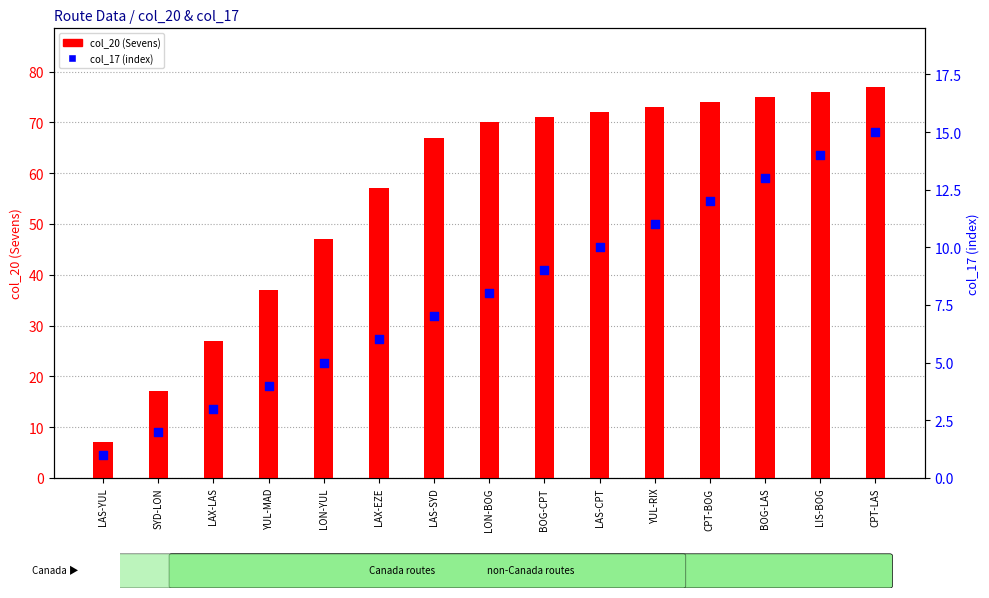

What are all the series names shown in the legend?

col_20 (Sevens), col_17 (index)